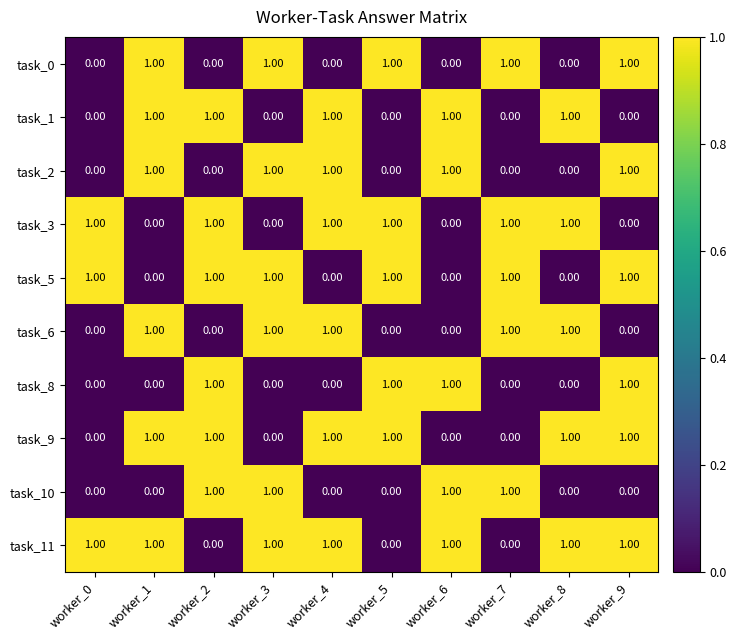

At how many categories does at least one series exceed 0?

10